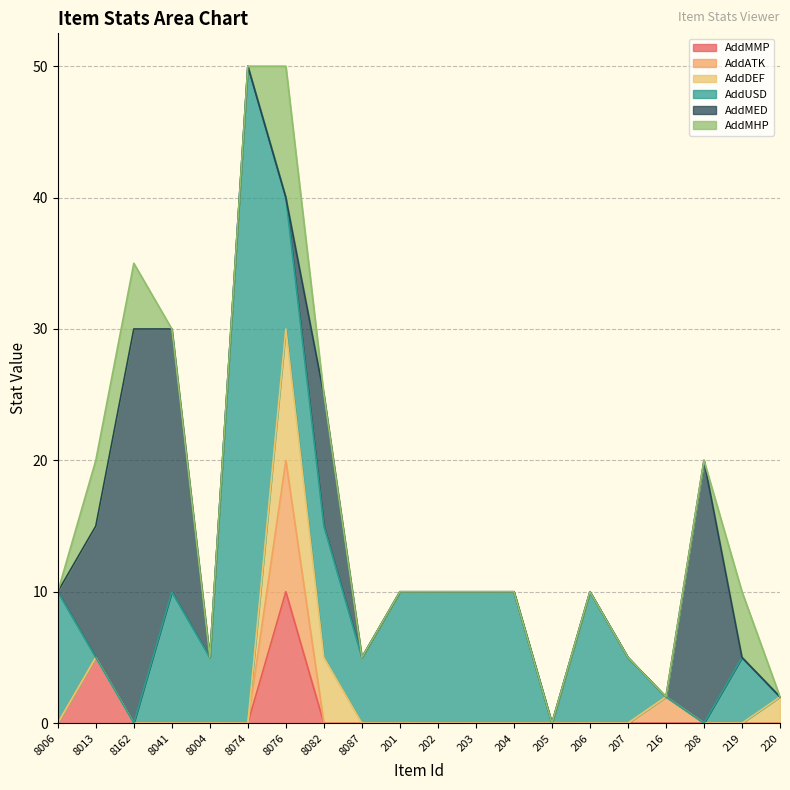

How many values in the AddATK series exceed 0?

2